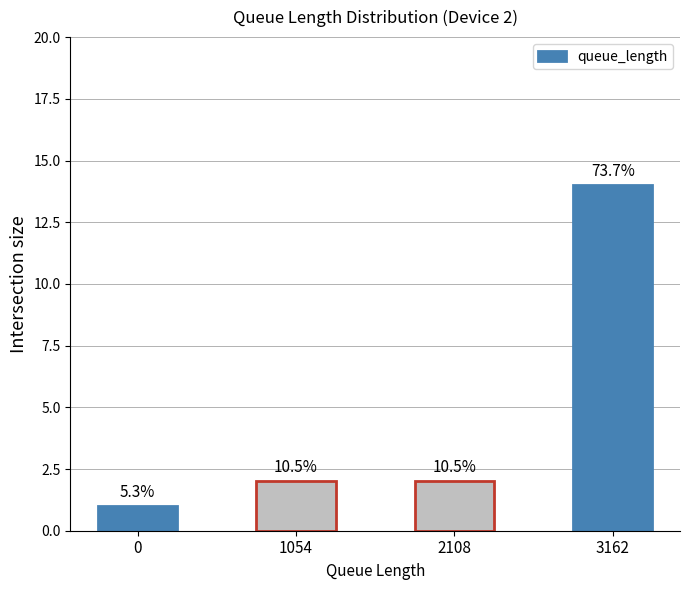

What is the difference between the values at 2108 and 0?

1